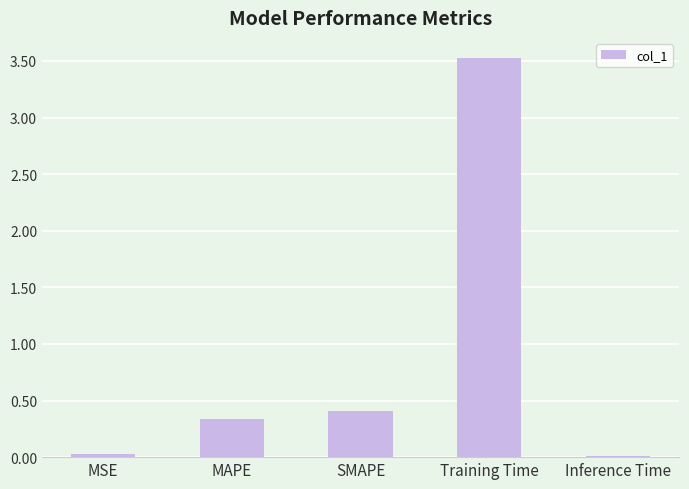

Are the bars horizontal?

No